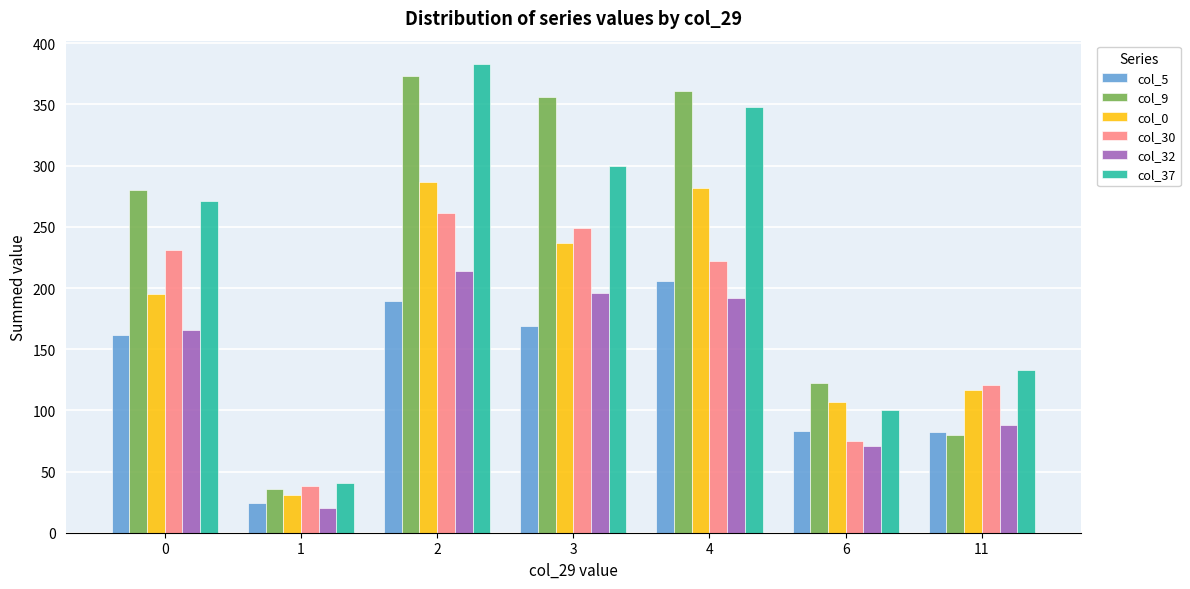

What is the minimum value shown in the chart?

20